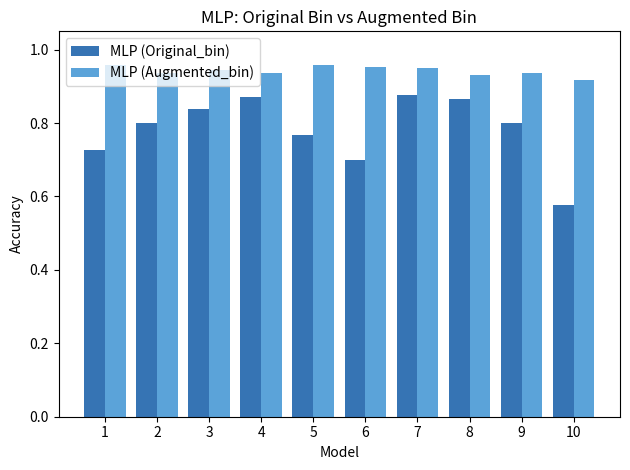

List the series in order of their peak value, highest first.

MLP (Augmented_bin), MLP (Original_bin)